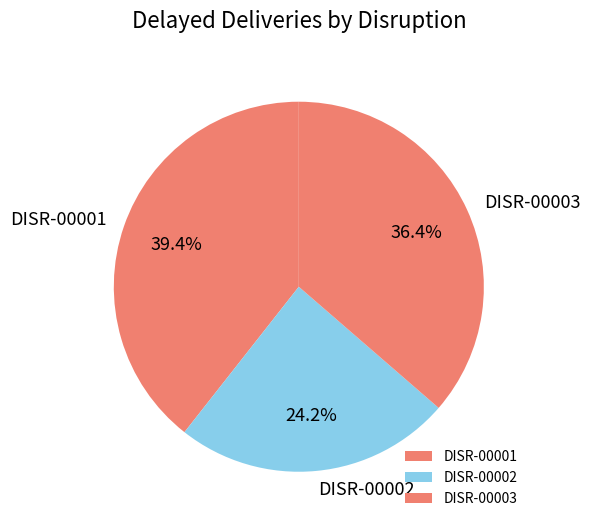

To the nearest percent, what percentage of the pie is DISR-00002?

24%